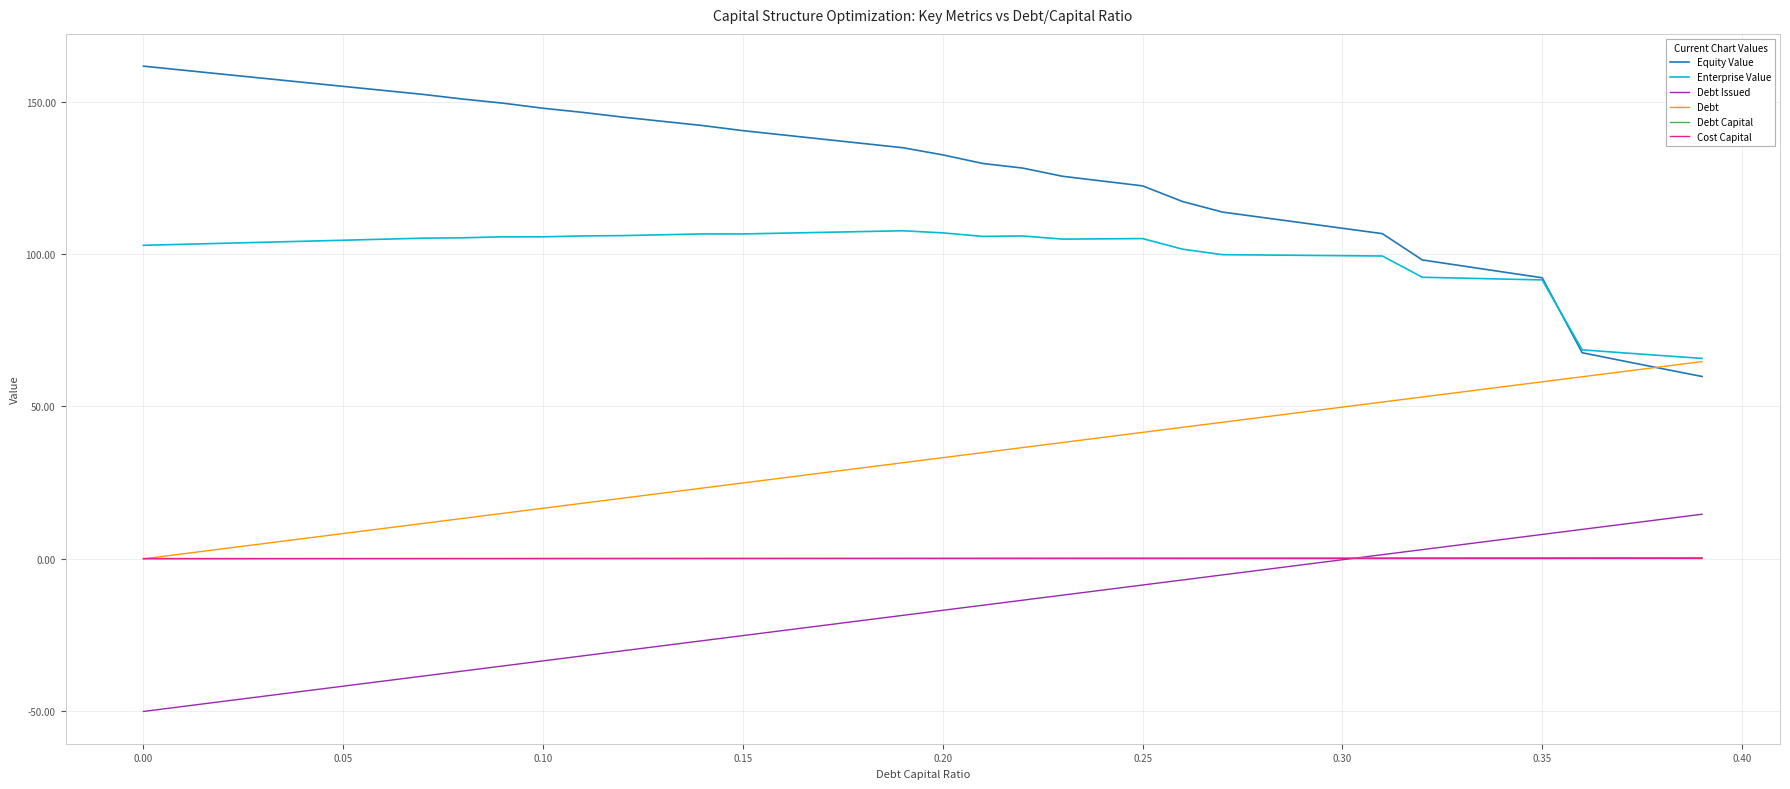

How many times do Cost Capital and Debt Issued cross each other?

1